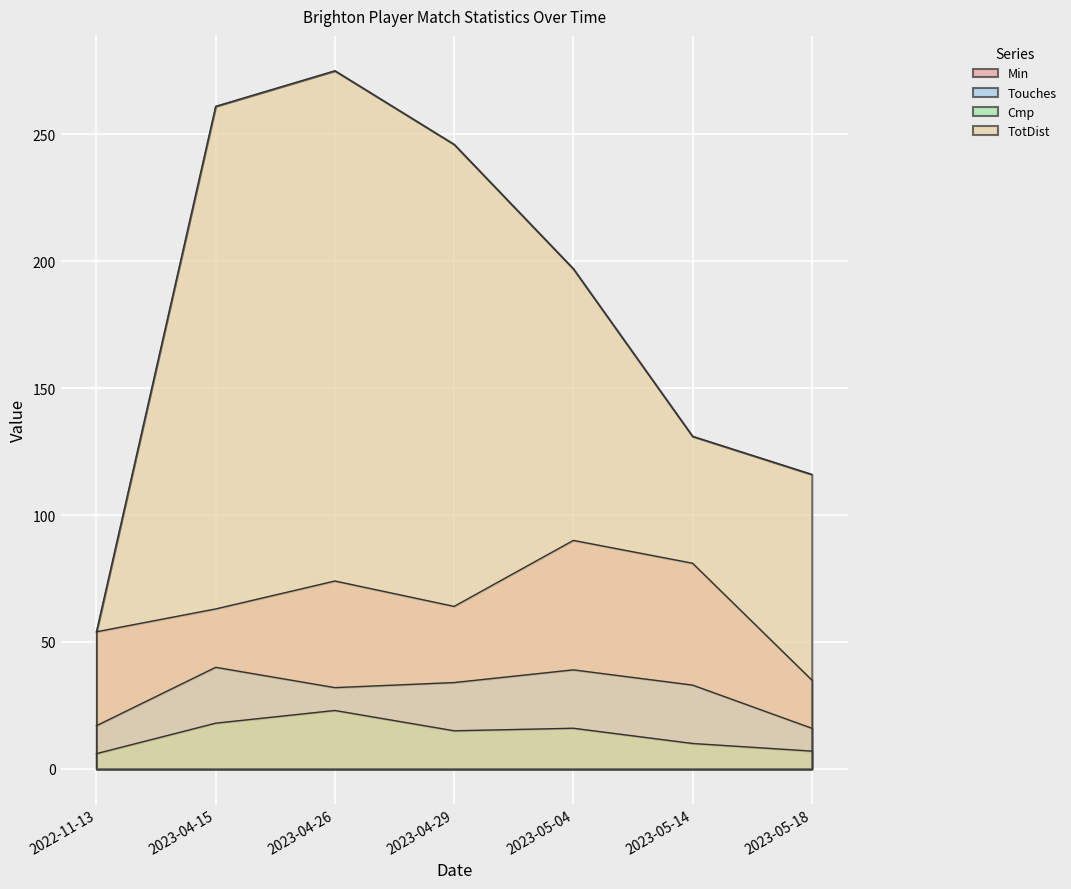

The Touches series shows 49 at 2023-04-26. True or false?

False